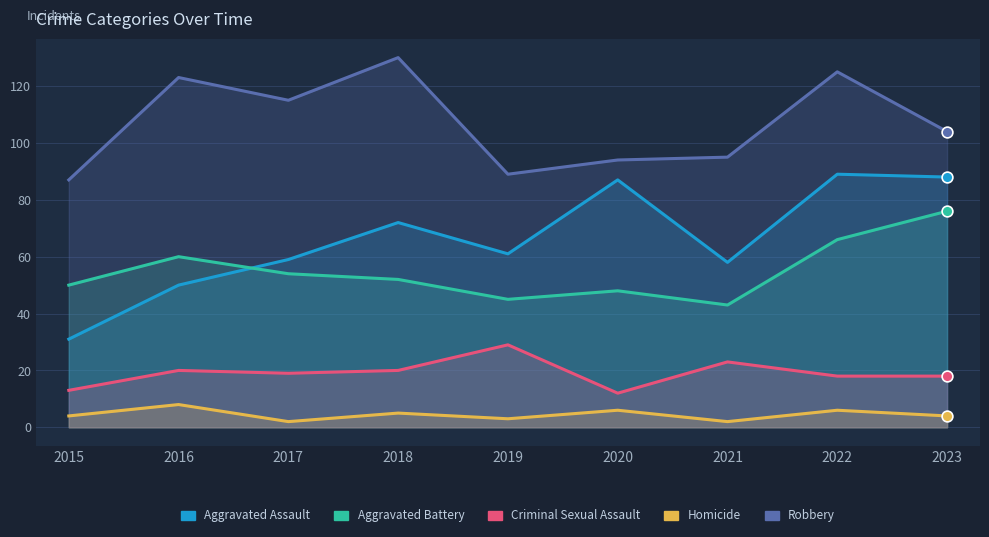

What is the total value across all series at 2018?

279